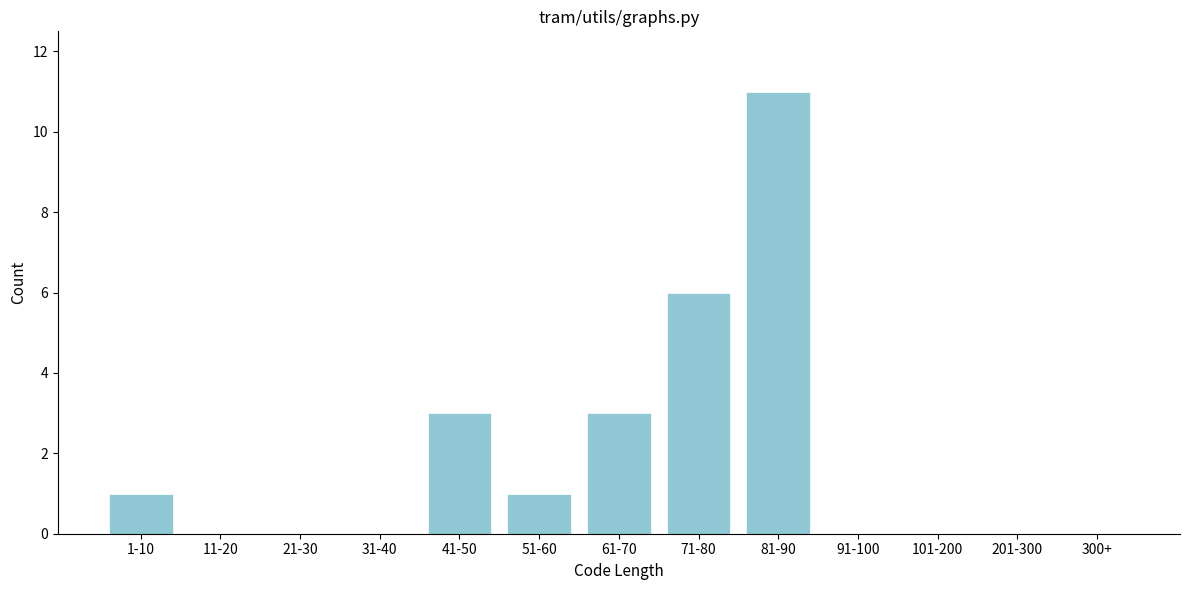

Reading left to right, extract all data points from this chart.

1-10=1	11-20=0	21-30=0	31-40=0	41-50=3	51-60=1	61-70=3	71-80=6	81-90=11	91-100=0	101-200=0	201-300=0	300+=0